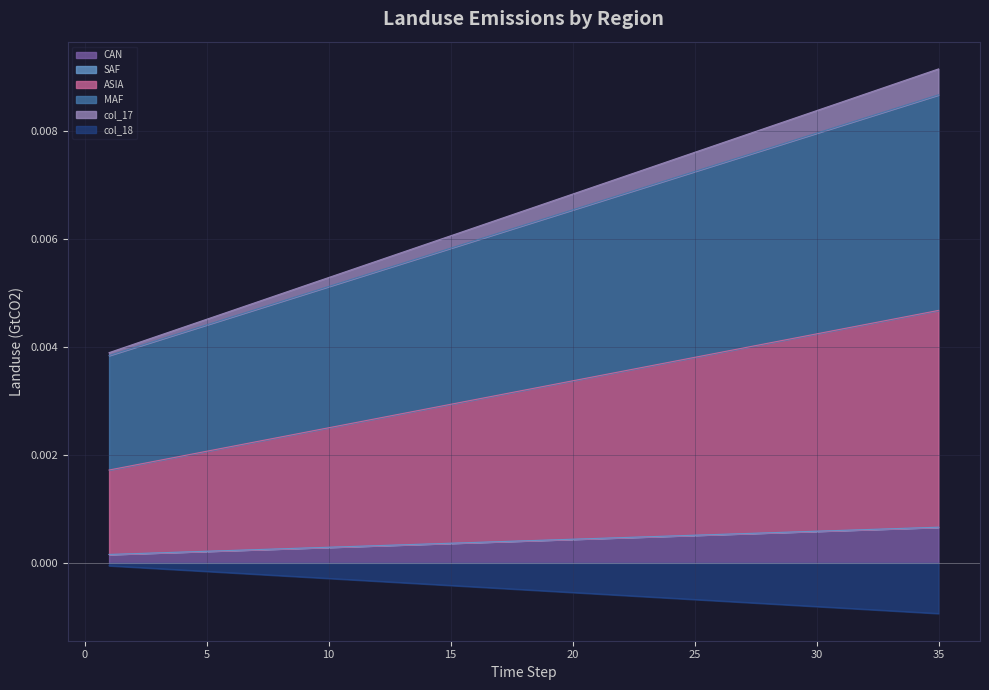

What are all the series names shown in the legend?

CAN, SAF, ASIA, MAF, col_17, col_18